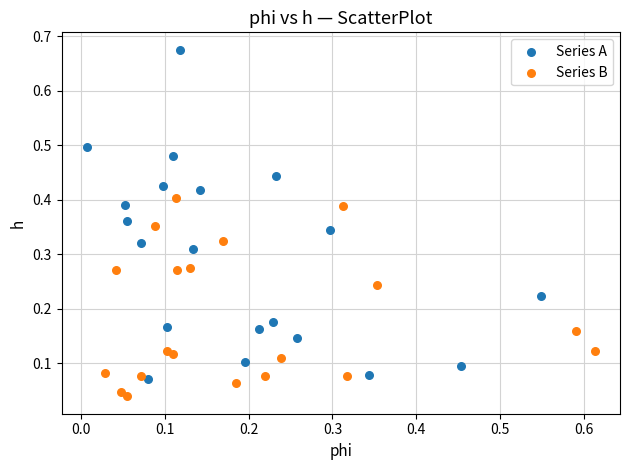

Which series reaches the minimum Y coordinate?

Series B